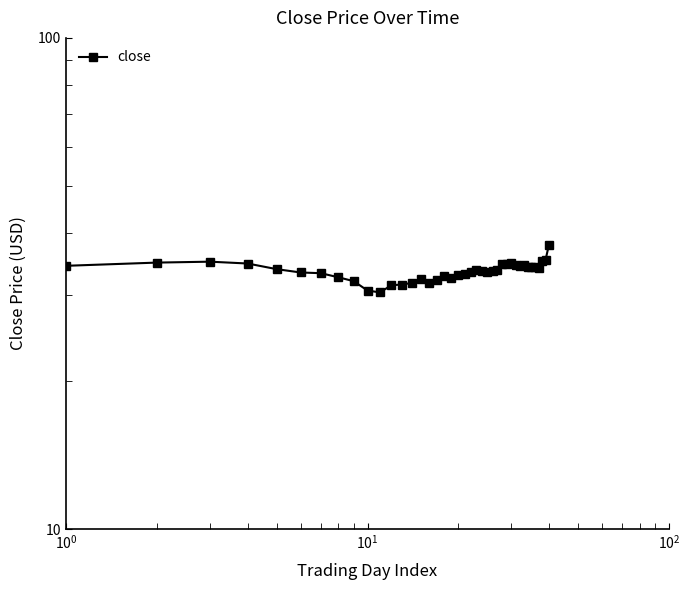

What is the average value?

33.5